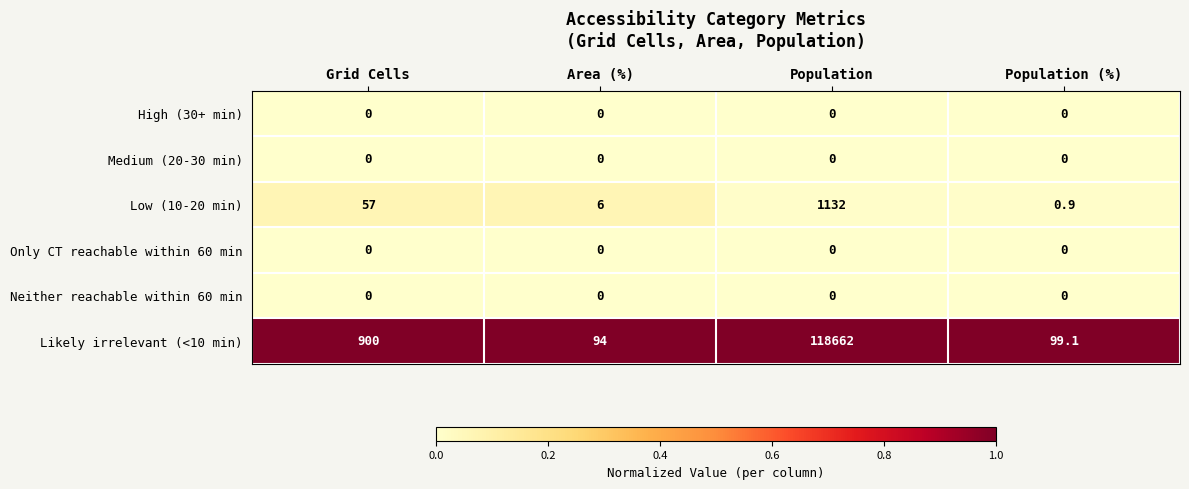

At which category is the sum across all series the highest?

Population